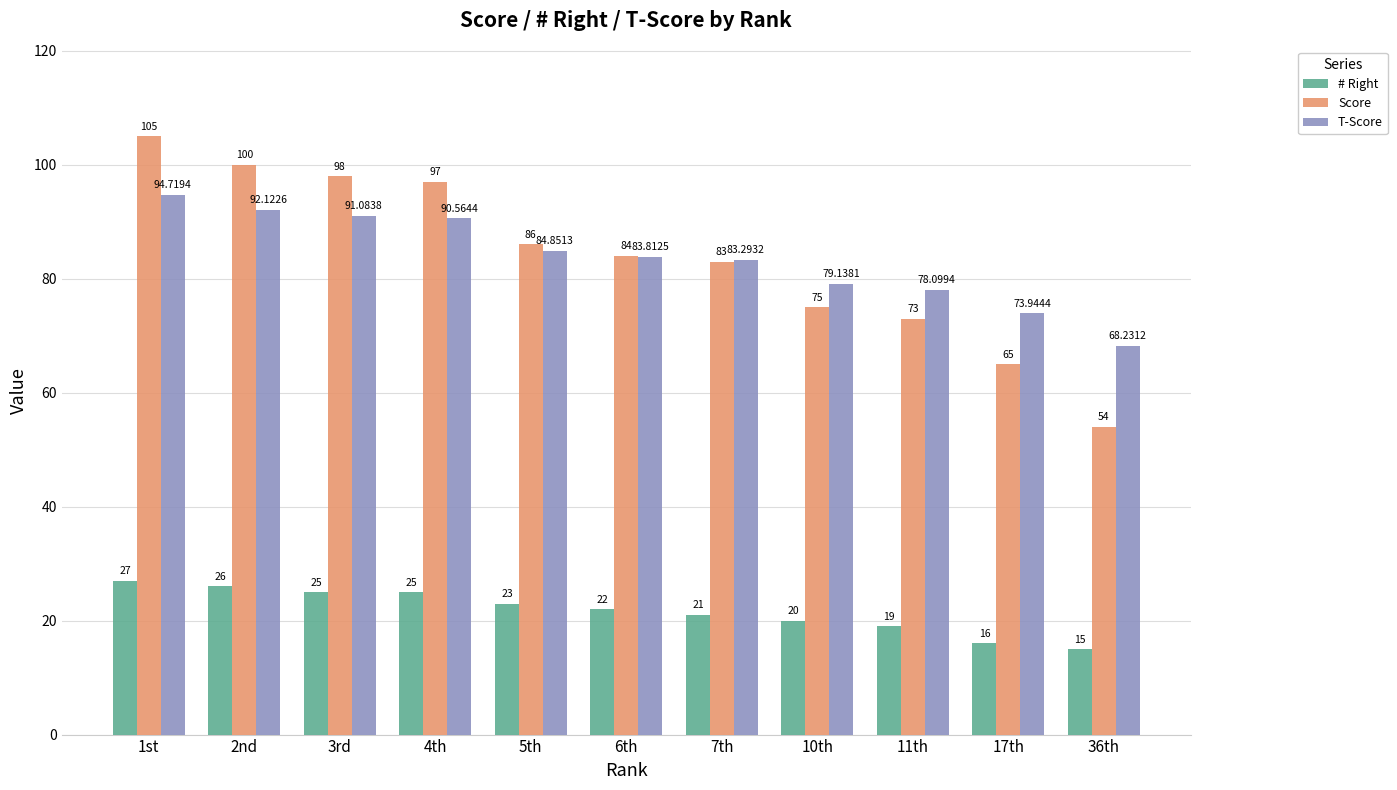

What is the total value across all series at 17th?

154.9